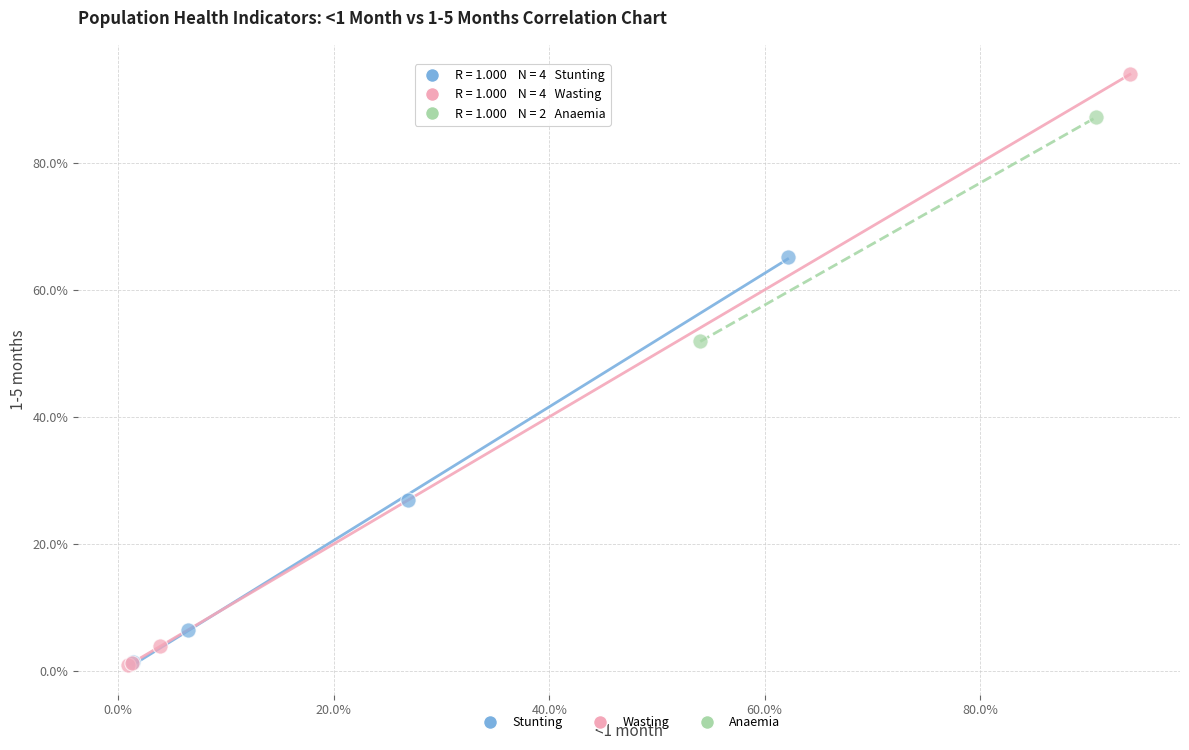

Which series has the largest Y range (max minus min)?

Wasting